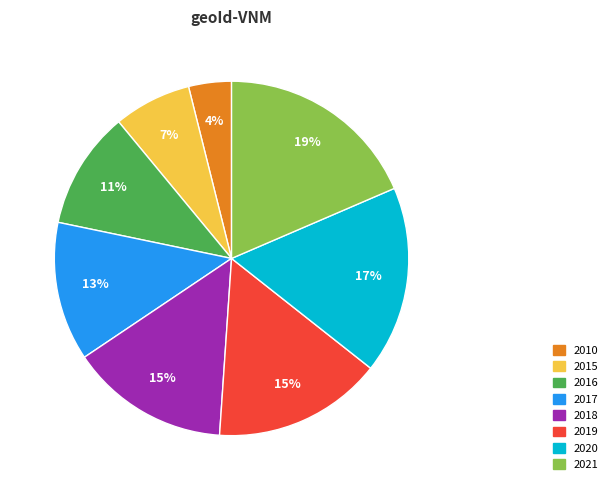

Is the sum of 2010 and 2016 greater than half?

No